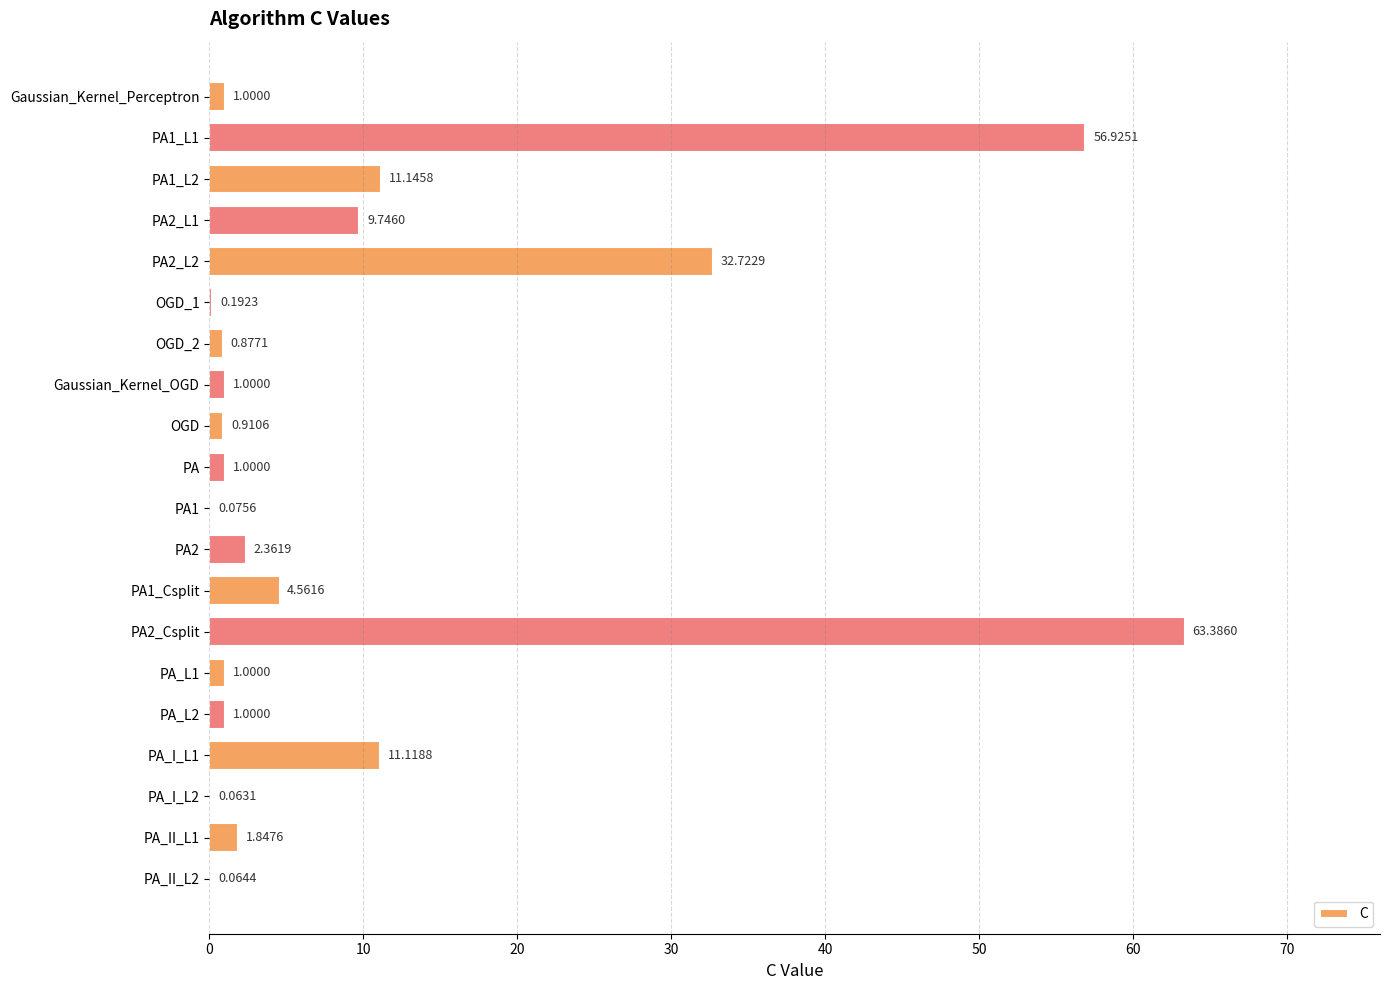

What is the sum of all values?

201.0